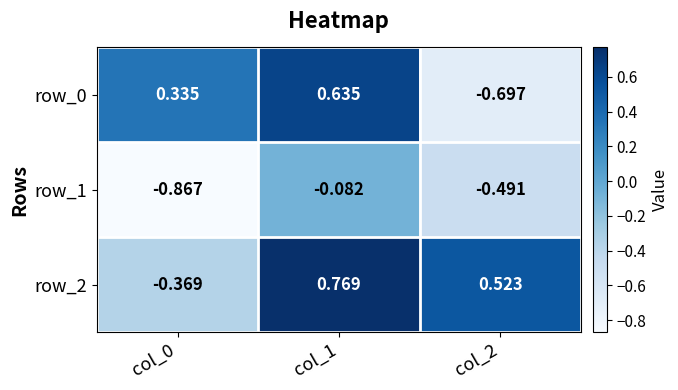

What is the difference between the second highest and minimum values in the row_2 series?

0.9